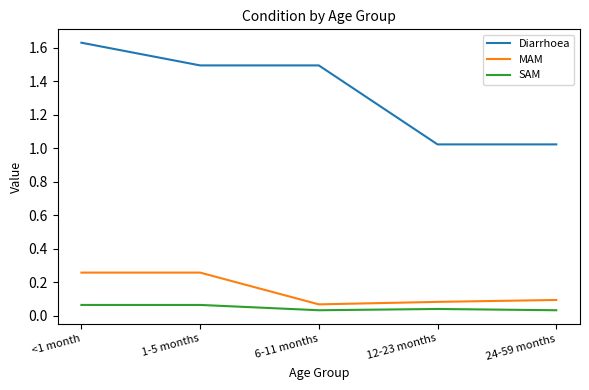

What are all the series names shown in the legend?

Diarrhoea, MAM, SAM